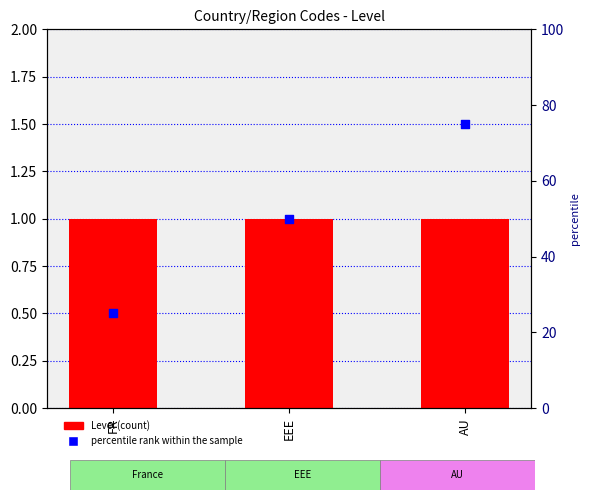

Which series reaches the minimum Y coordinate?

Level